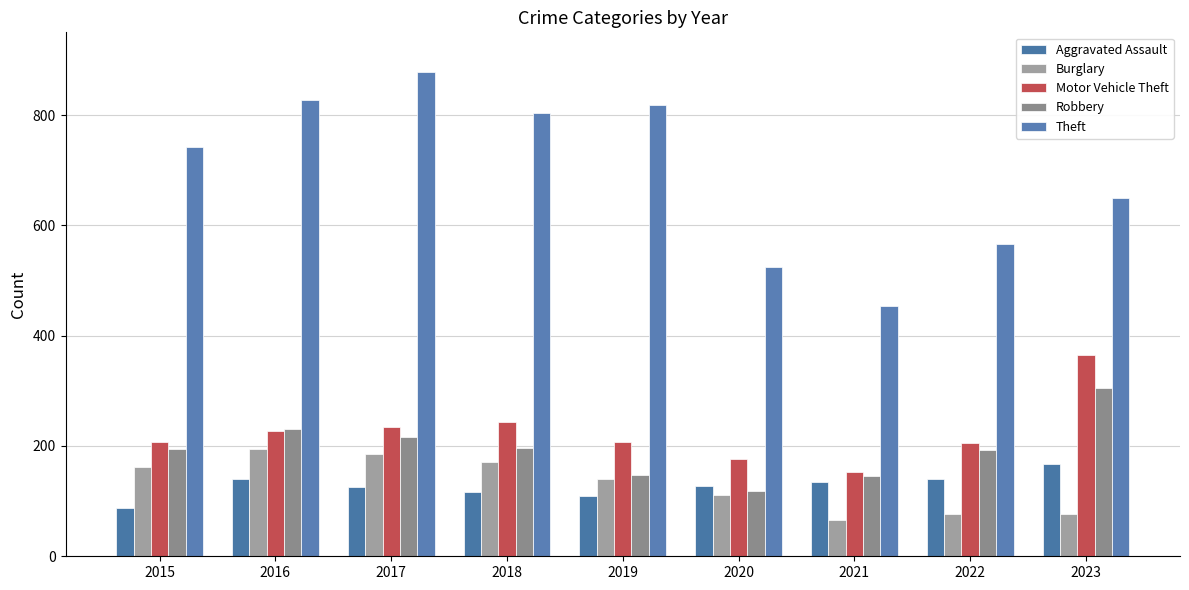

What is the total value across all series at 2015?

1394